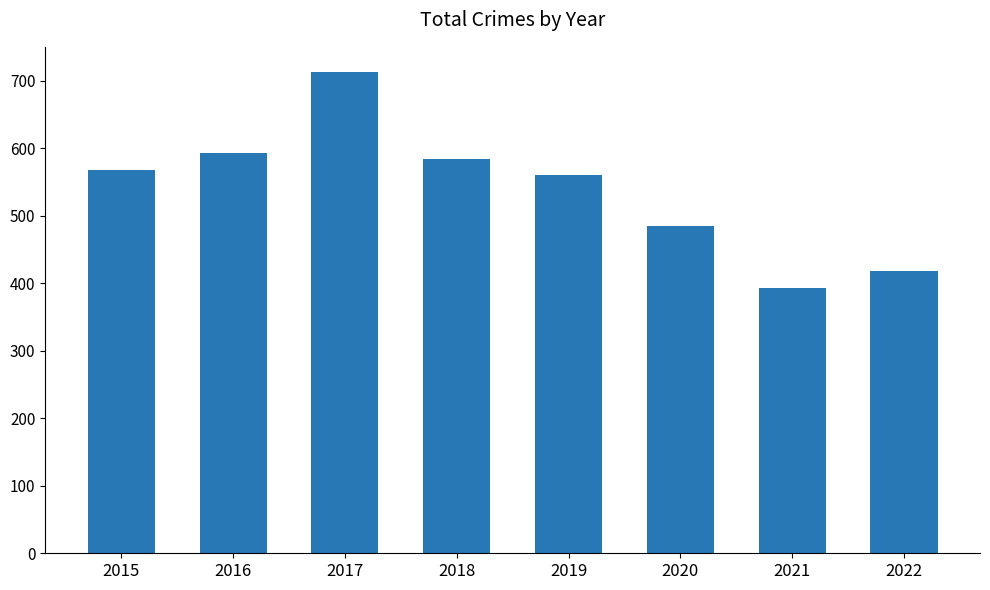

Count the number of categories in the chart.

8